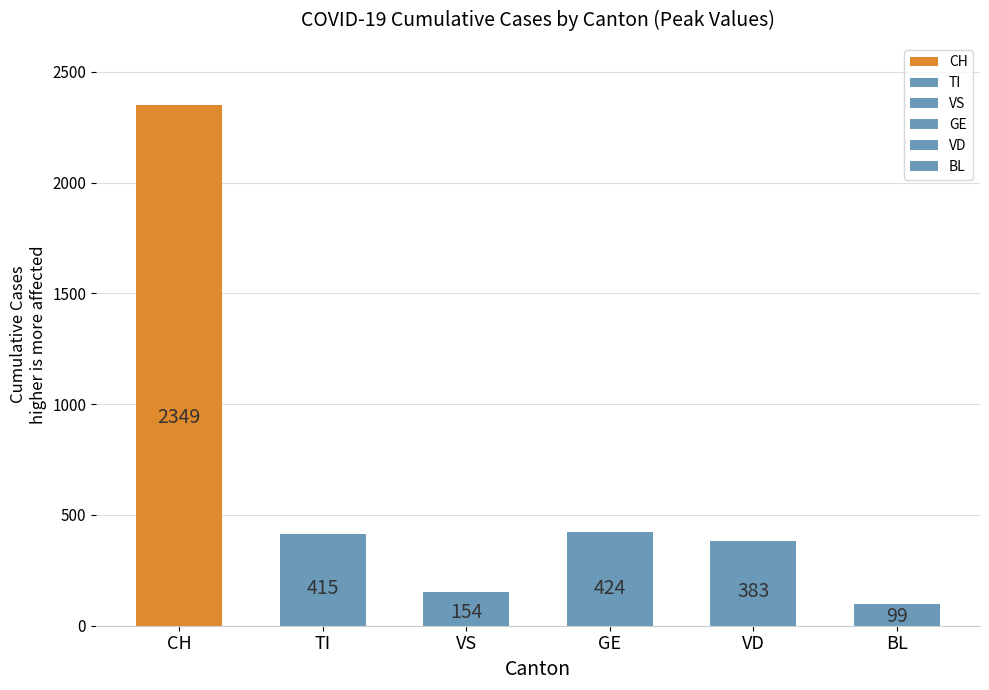

What are all the series names shown in the legend?

CH, TI, VS, GE, VD, BL